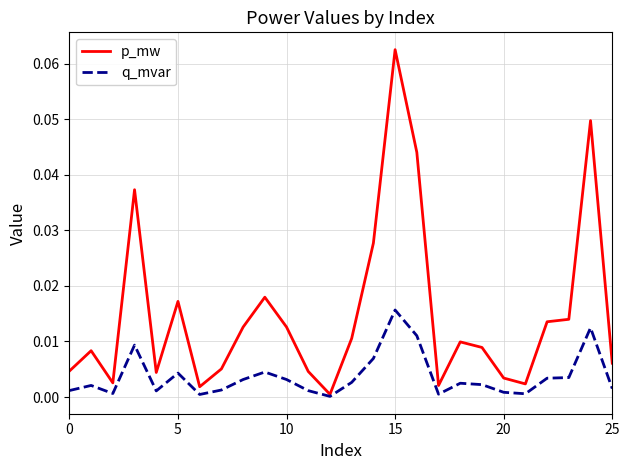

List the series in order of their peak value, lowest first.

q_mvar, p_mw